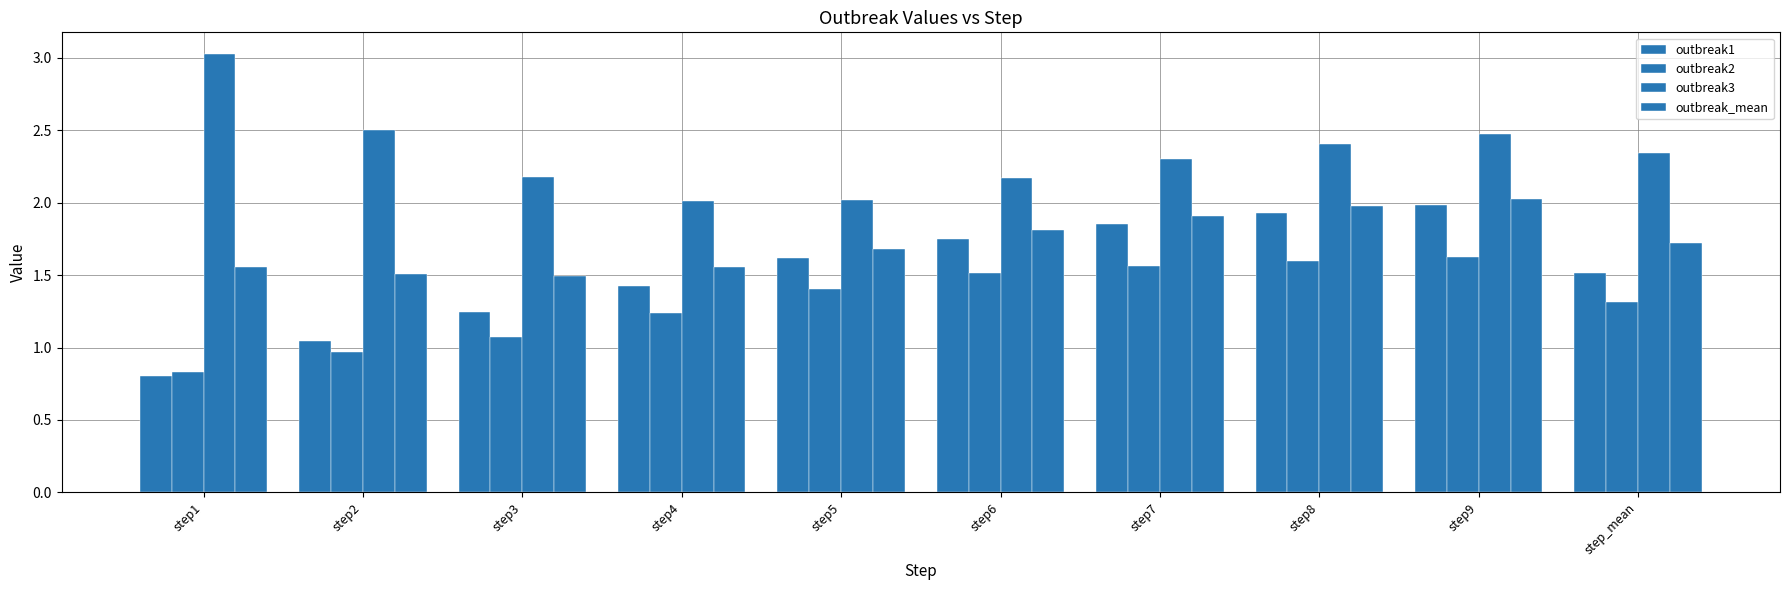

Count the number of categories in the chart.

10